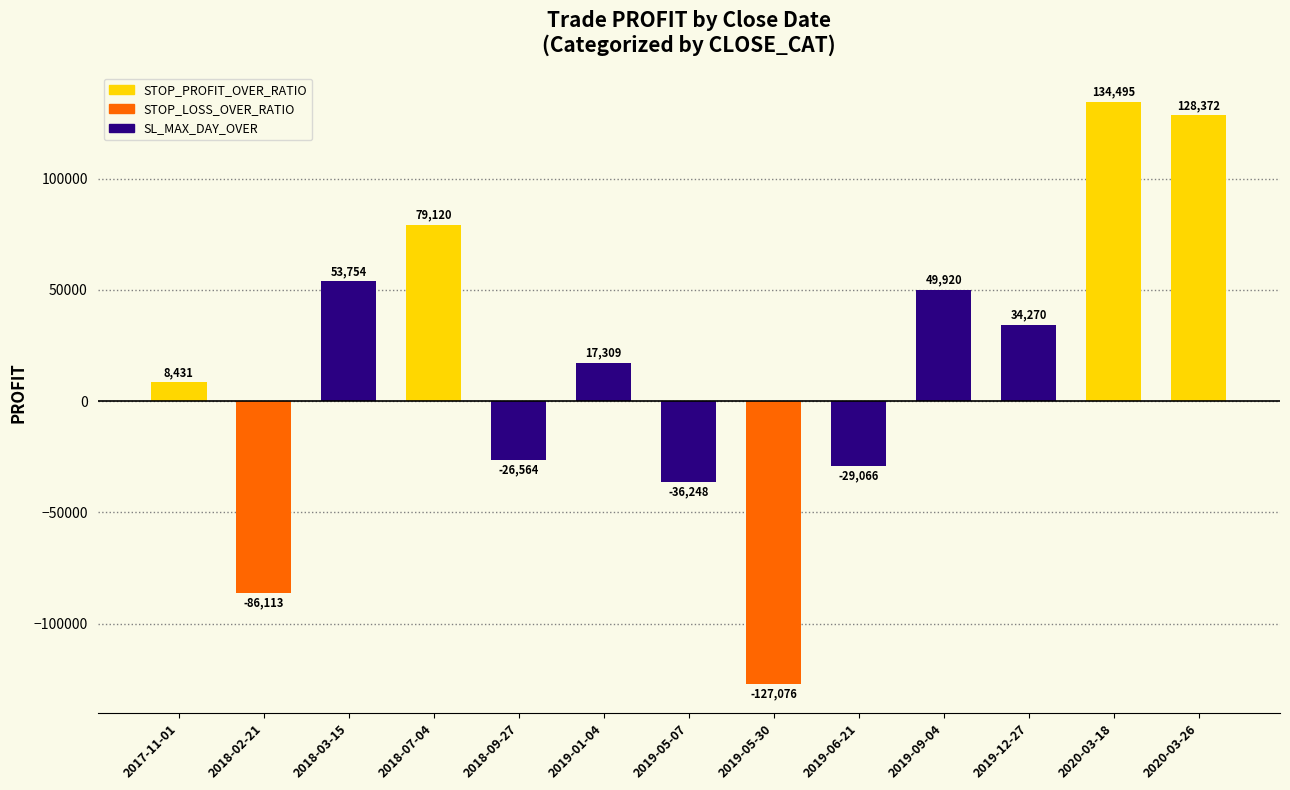

Which category has the highest value in the PROFIT series?

2020-03-18